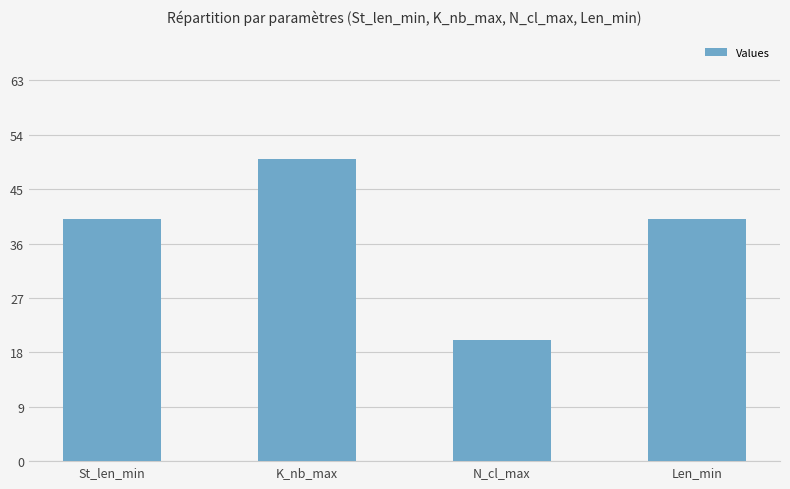

Does the chart contain stacked bars?

No